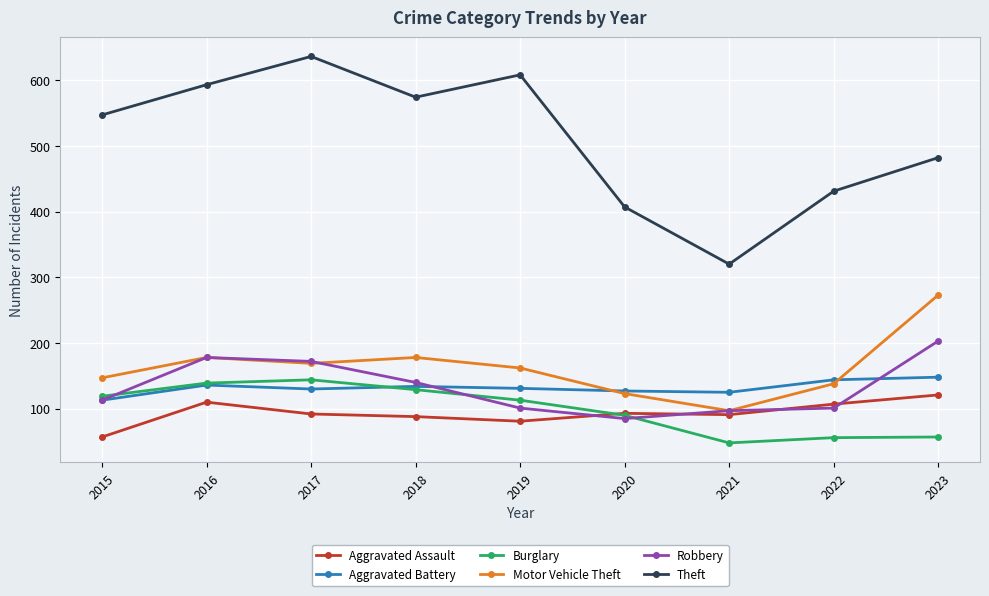

Is it true that Aggravated Battery equals 70 at 2015?

False